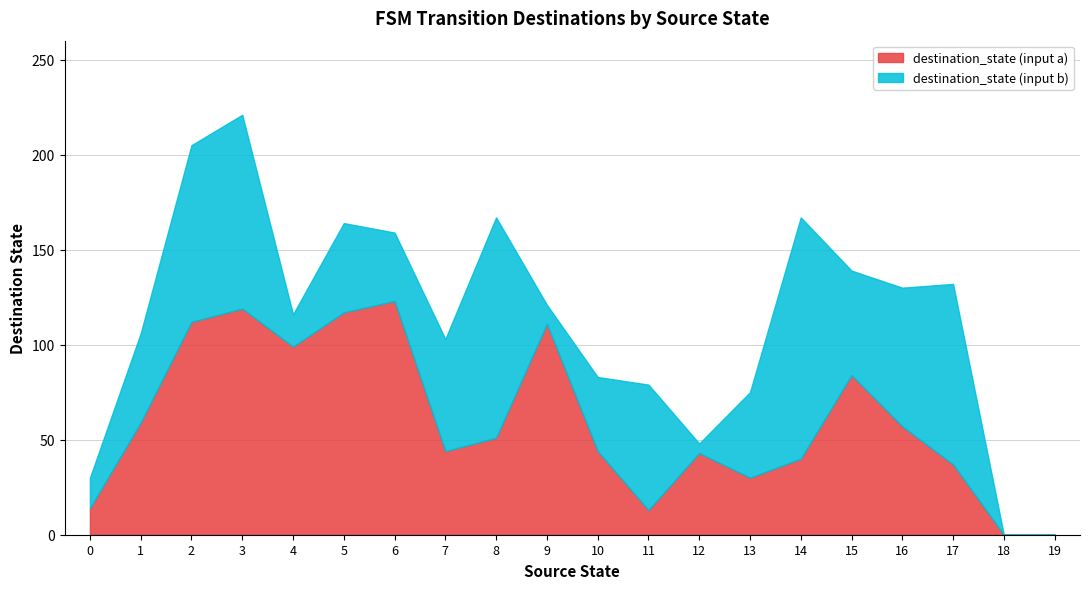

True or false: destination_state (input a) has a value of 30 at 13.

True